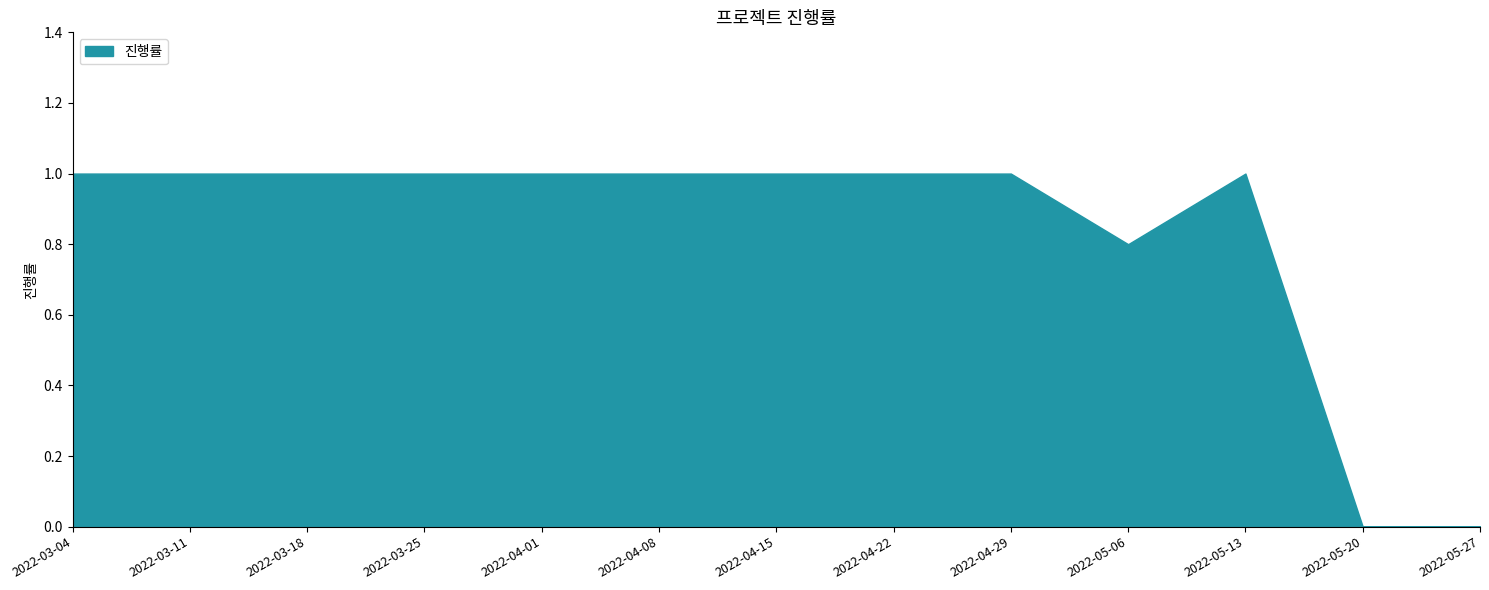

Count the number of categories in the chart.

13